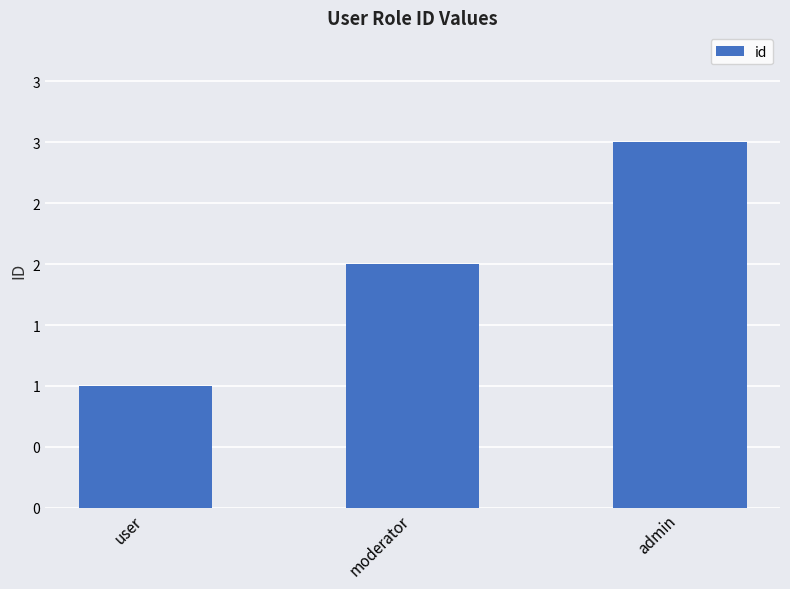

What is the label of the 2nd bar from the left?

moderator